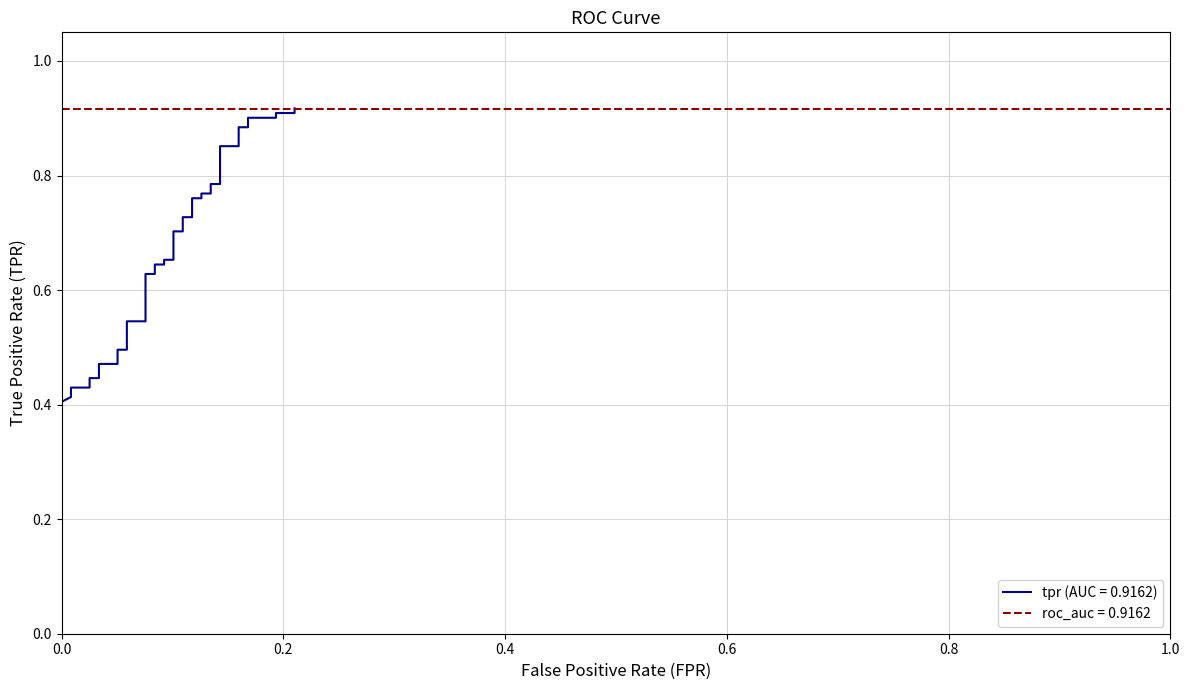

What is the average value?

0.6